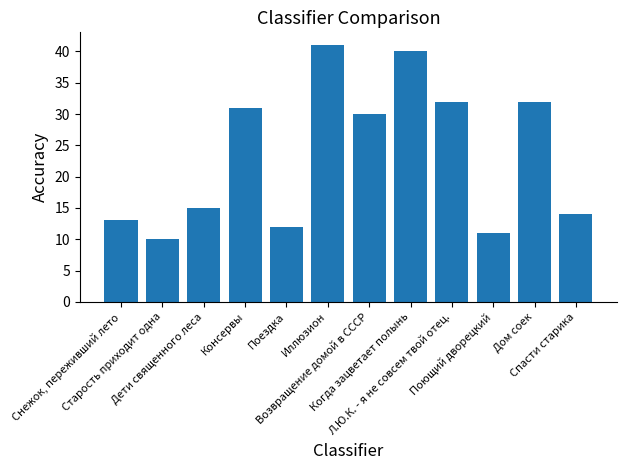

How many distinct data groups are displayed?

1